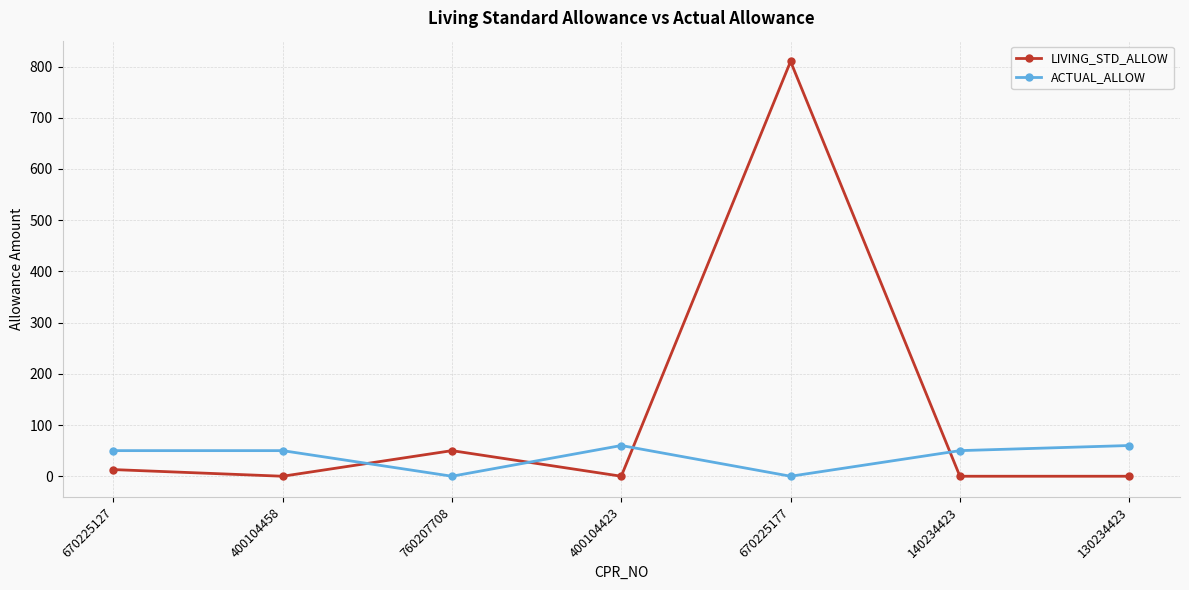

Is it true that LIVING_STD_ALLOW equals 15 at 760207708?

False